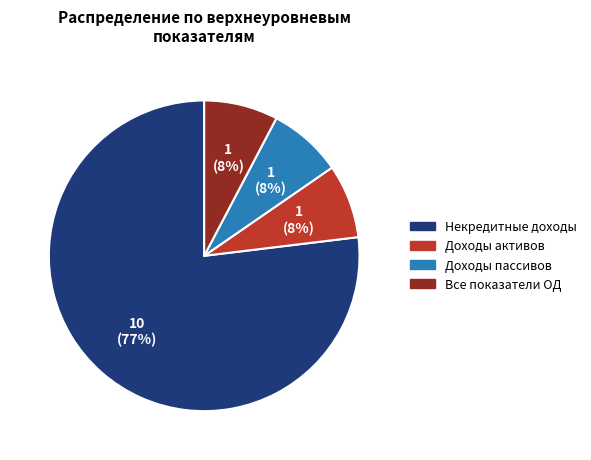

Does any single category account for the majority?

Yes